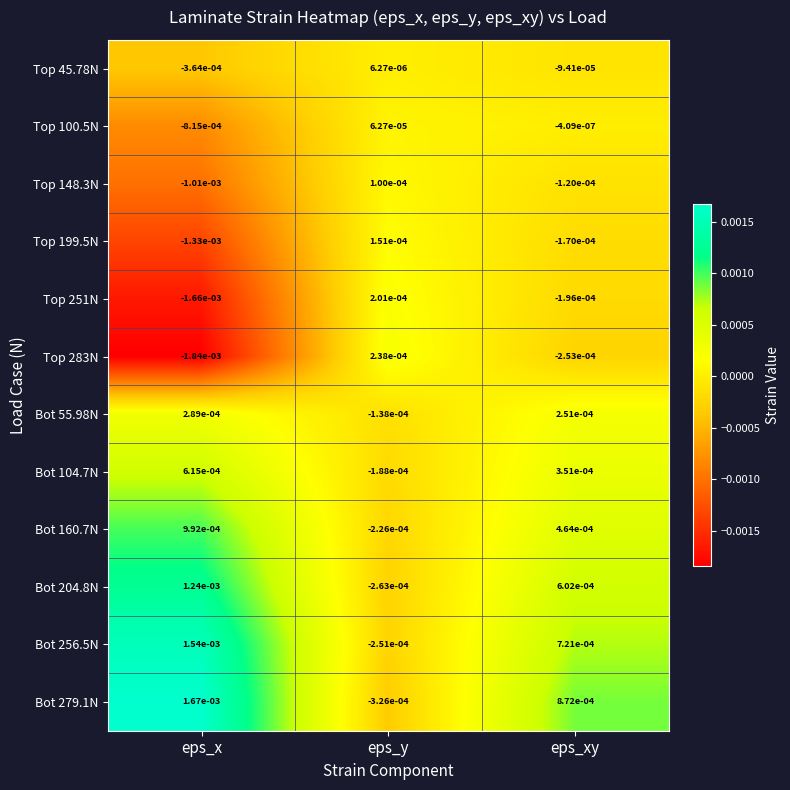

Between eps_x and eps_y, which series saw the biggest shift?

Top 283N